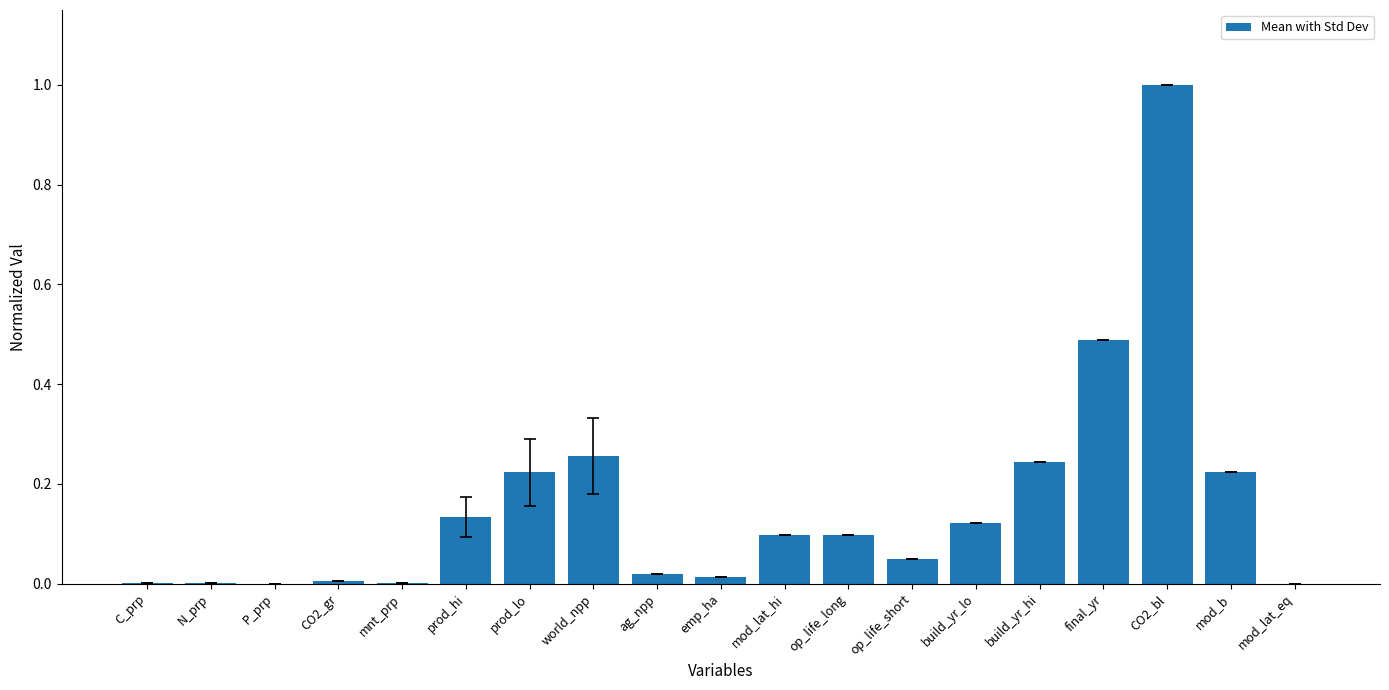

What is the maximum value shown in the chart?

1.0